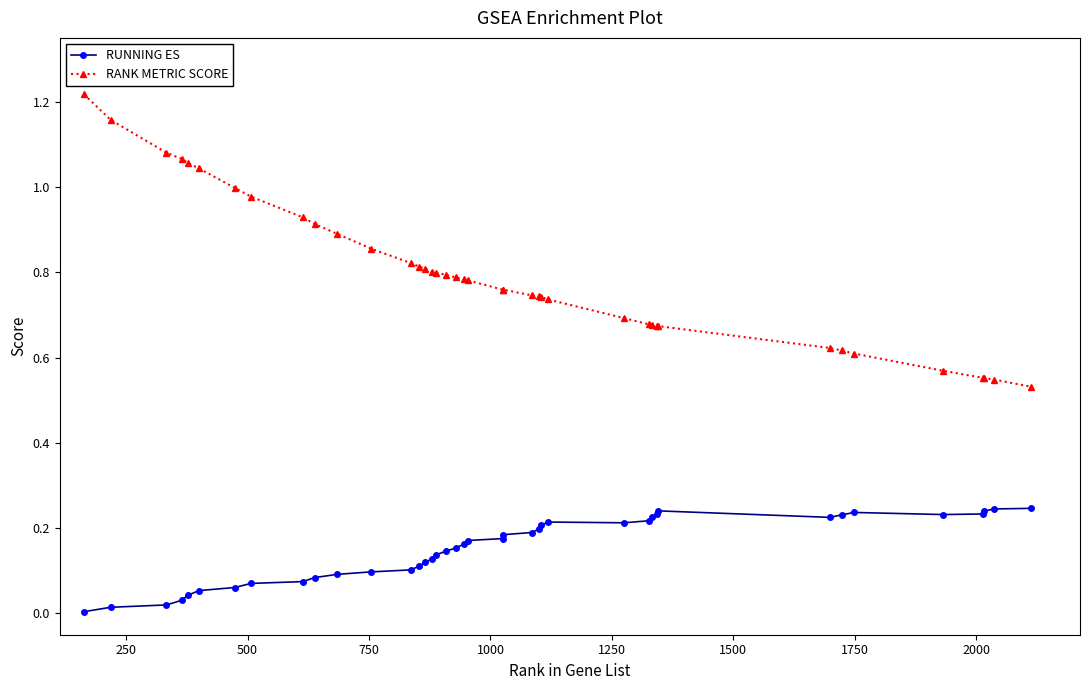

Which series has the widest spread of values?

RANK METRIC SCORE